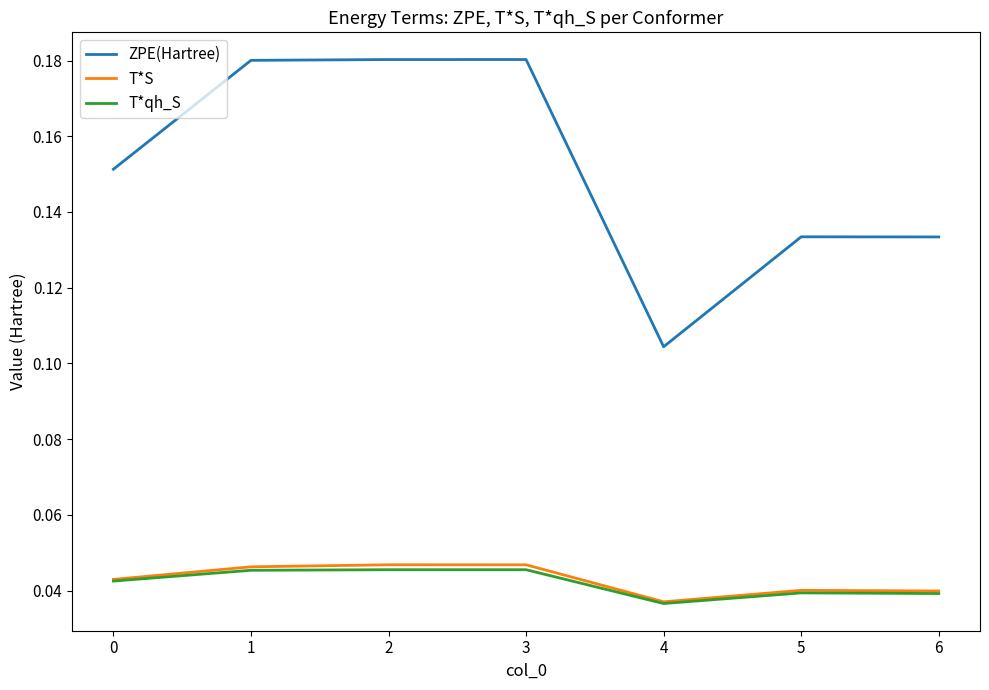

Is the value of ZPE(Hartree) at 1 greater than the value of T*S at 5?

Yes